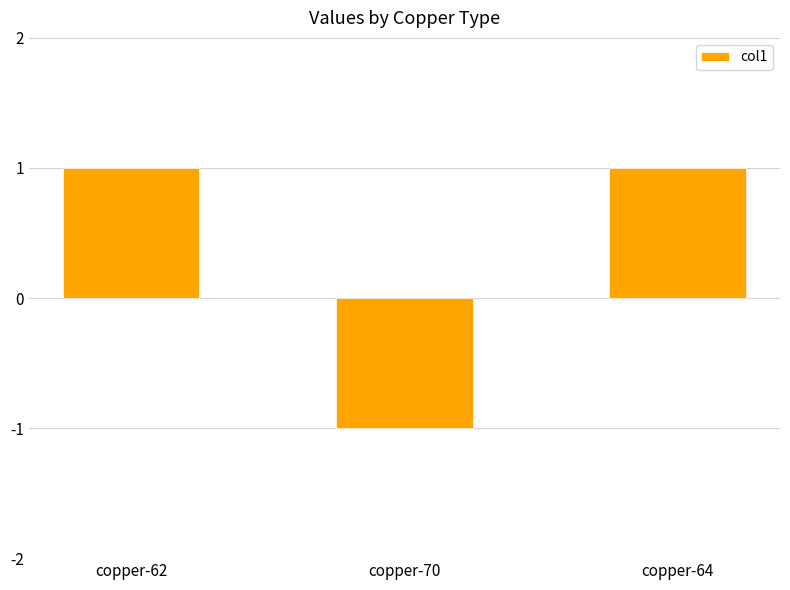

The value at copper-70 is -2. True or false?

False